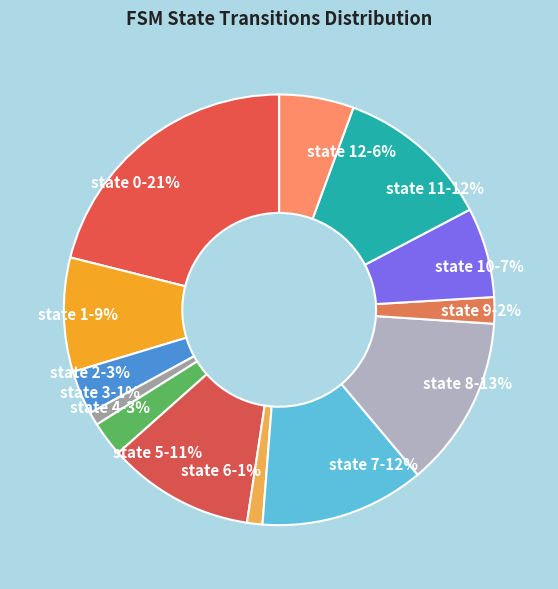

What is the largest slice in the pie chart?

state 0